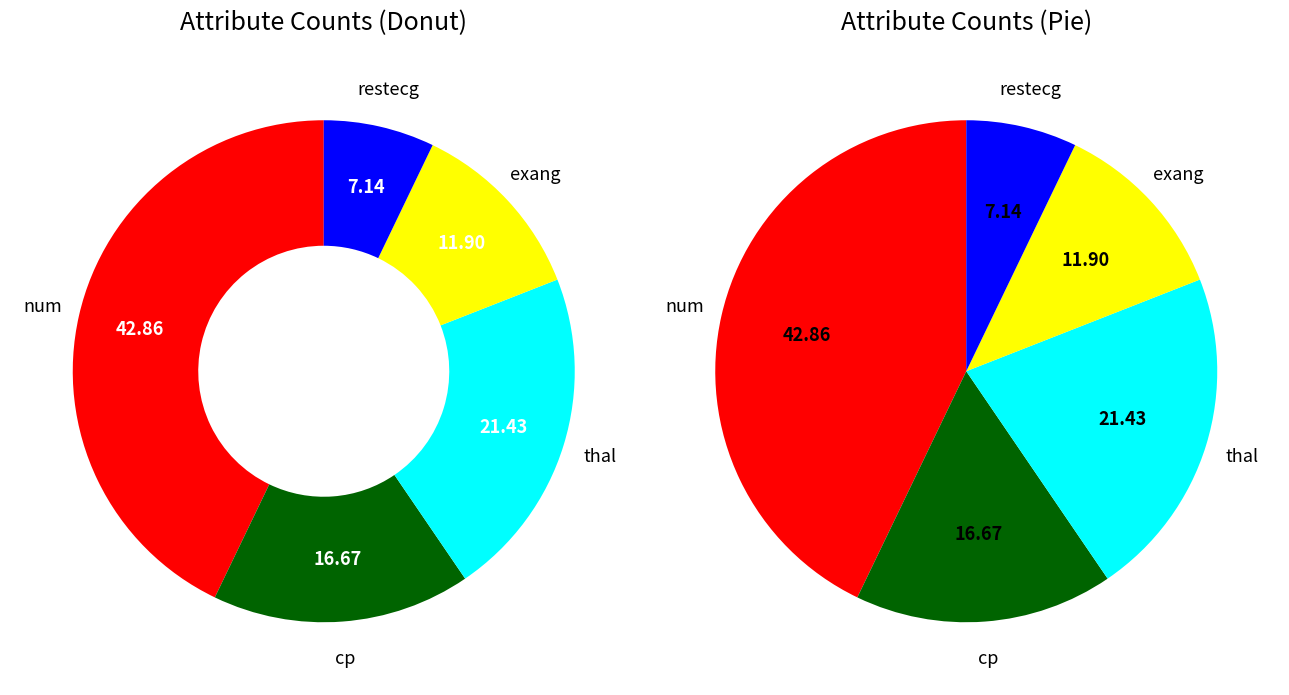

Count the number of slices in the pie.

5